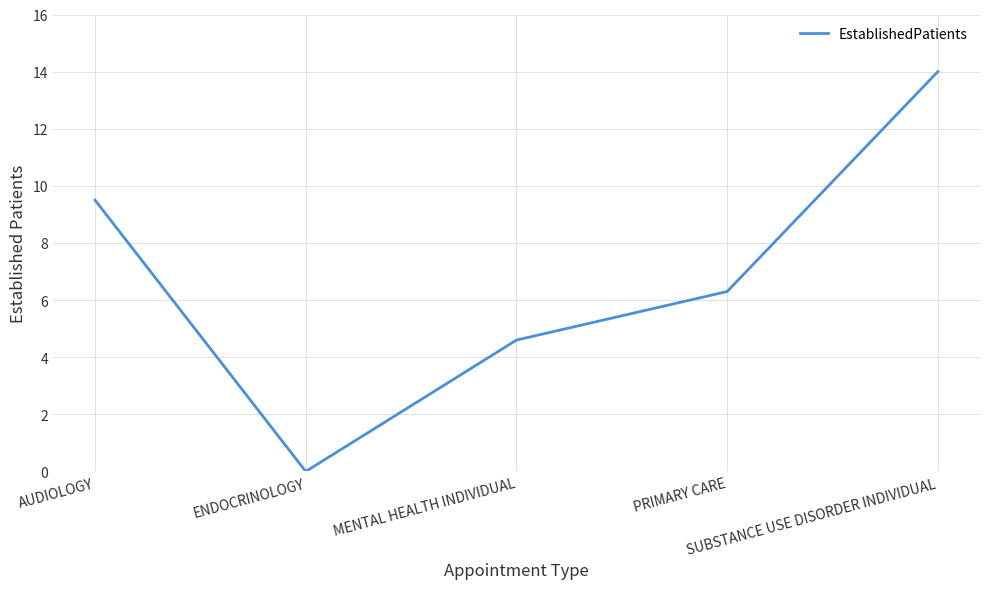

What is the greatest value displayed?

14.0